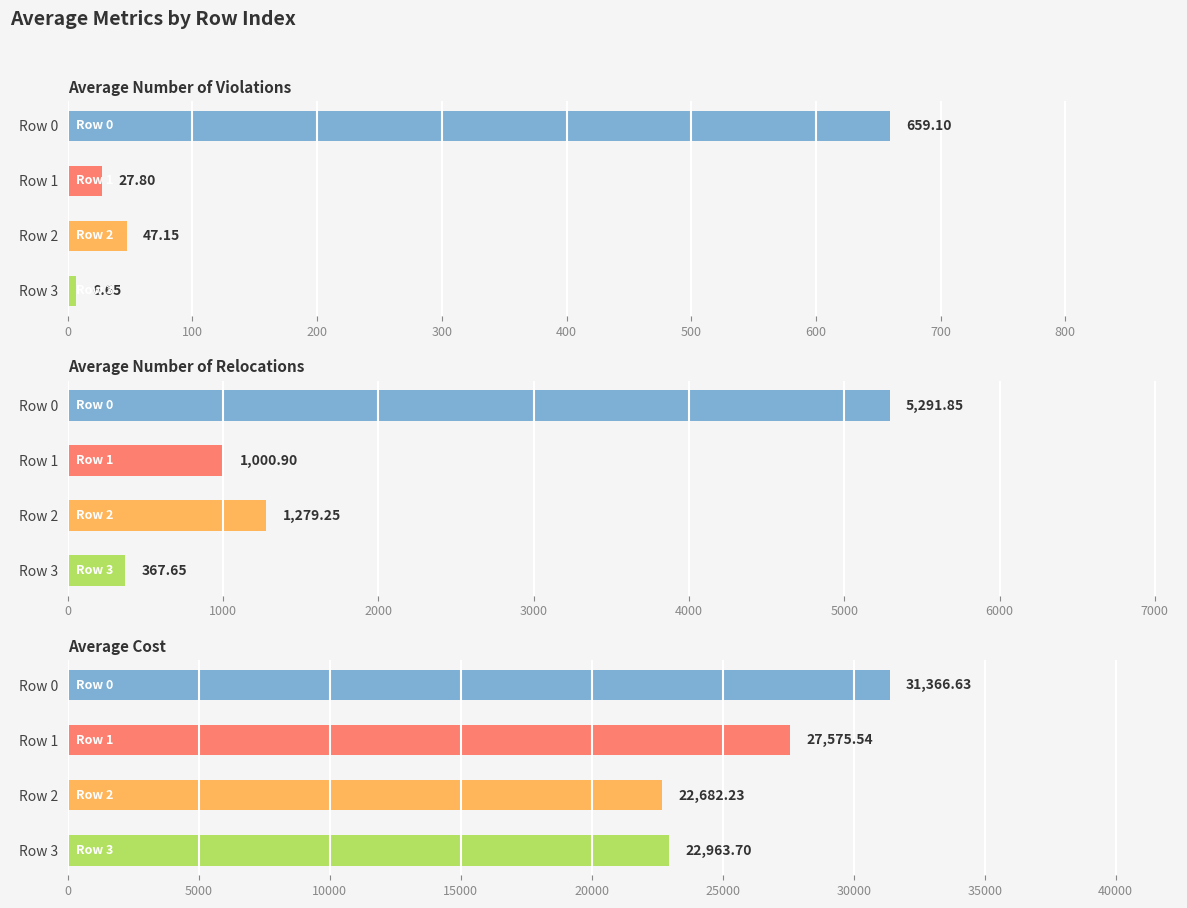

What is the difference between the highest and lowest values at Row 0?

30707.5